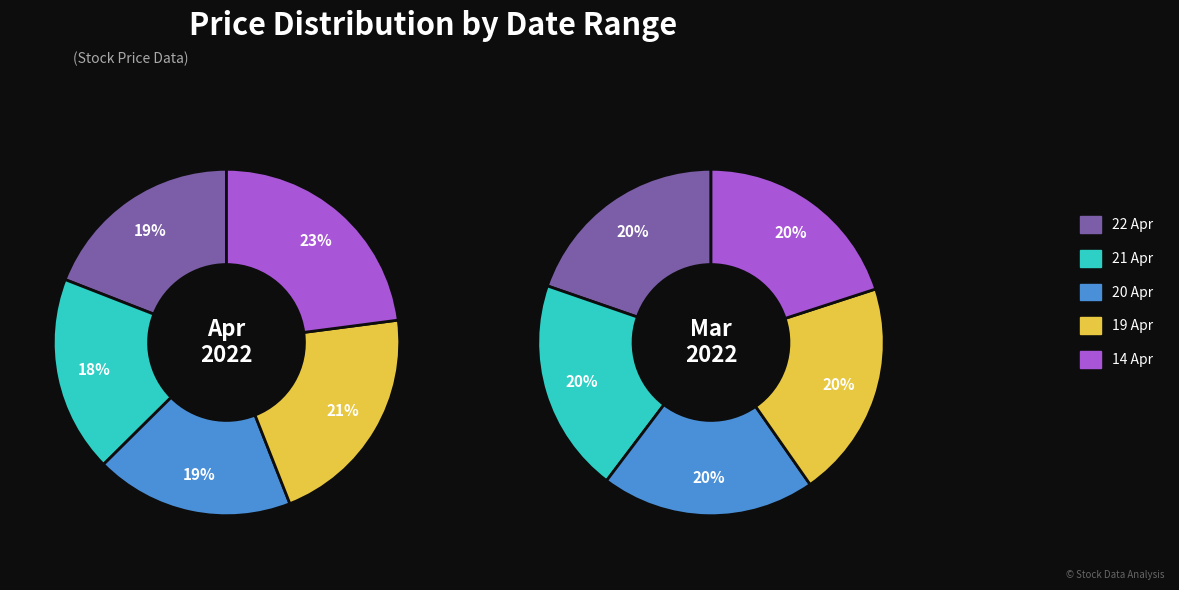

Is there any slice that represents more than half of the pie?

No